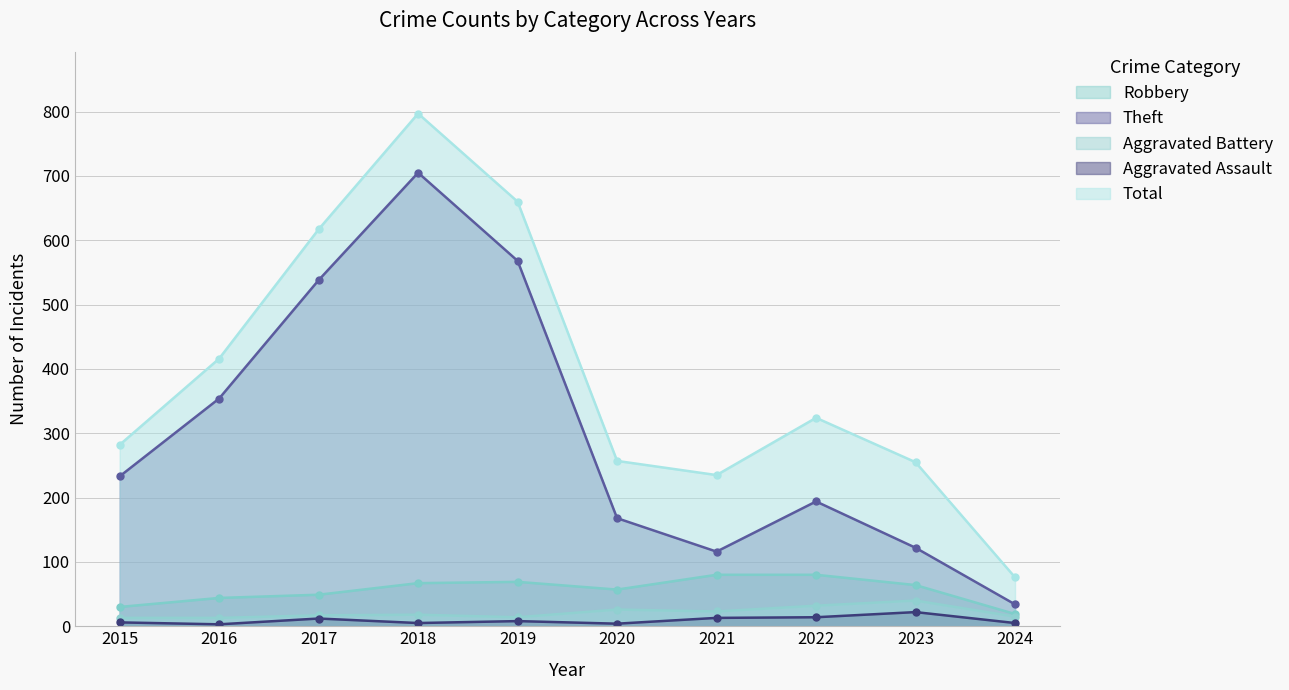

The value of Aggravated Battery at 2017 is 29. True or false?

False